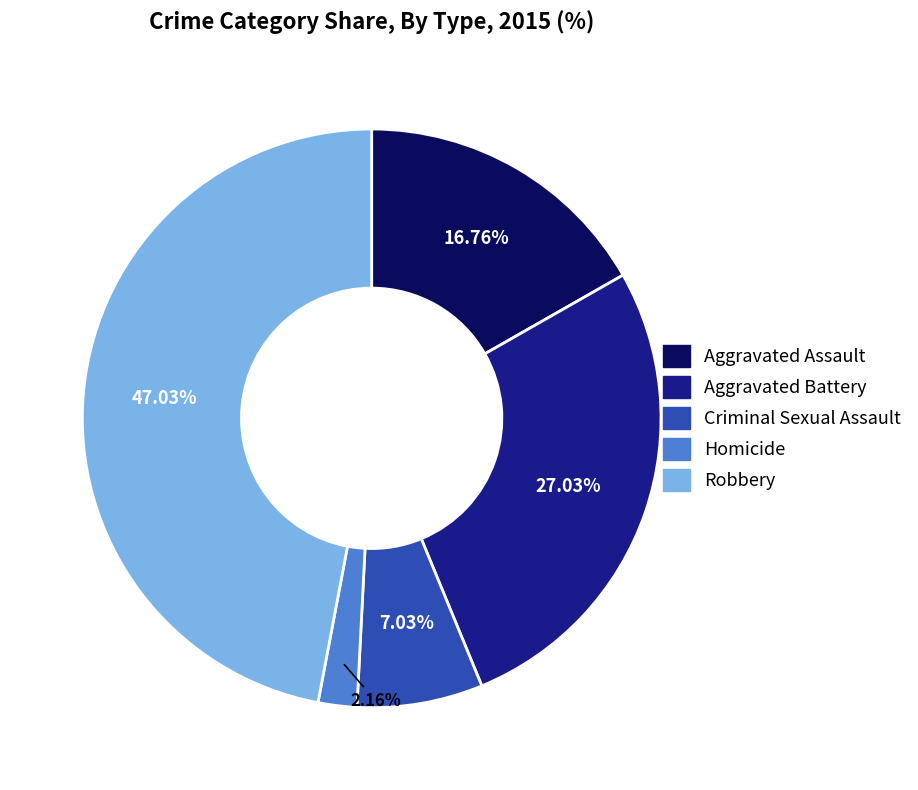

What percentage is NOT represented by Aggravated Assault?

83.2%